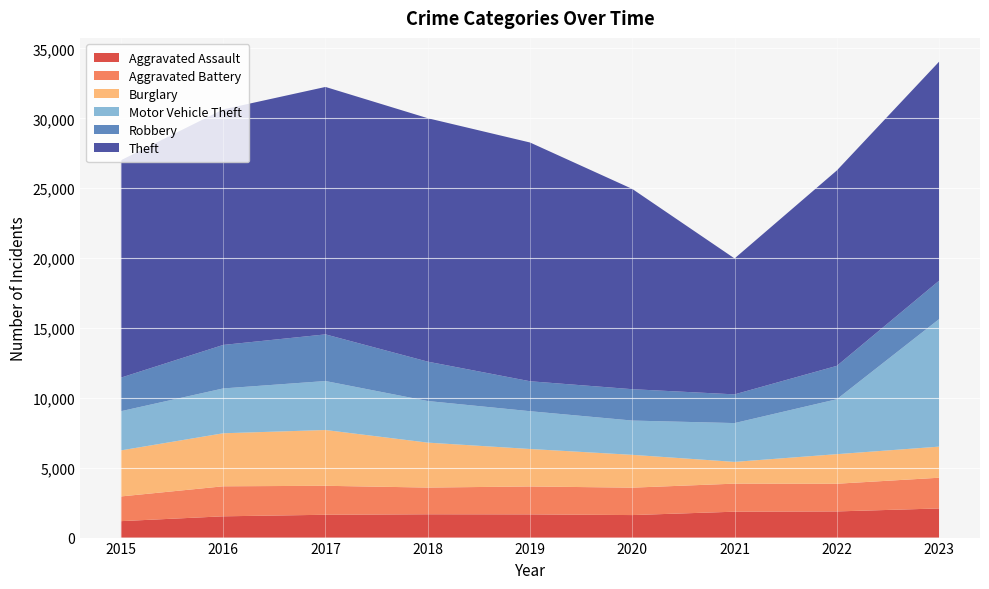

Reading left to right, what are all the values shown in this chart?

Aggravated Assault: 2015=1177	2016=1522	2017=1633	2018=1668	2019=1661	2020=1611	2021=1853	2022=1872	2023=2085
Aggravated Battery: 2015=1767	2016=2148	2017=2073	2018=1911	2019=1997	2020=1962	2021=2007	2022=1981	2023=2198
Burglary: 2015=3295	2016=3794	2017=3992	2018=3216	2019=2682	2020=2348	2021=1557	2022=2116	2023=2225
Motor Vehicle Theft: 2015=2804	2016=3209	2017=3505	2018=2977	2019=2703	2020=2453	2021=2777	2022=3931	2023=9124
Robbery: 2015=2403	2016=3113	2017=3338	2018=2818	2019=2144	2020=2245	2021=2054	2022=2389	2023=2750
Theft: 2015=15556	2016=16855	2017=17706	2018=17419	2019=17084	2020=14329	2021=9727	2022=13981	2023=15672